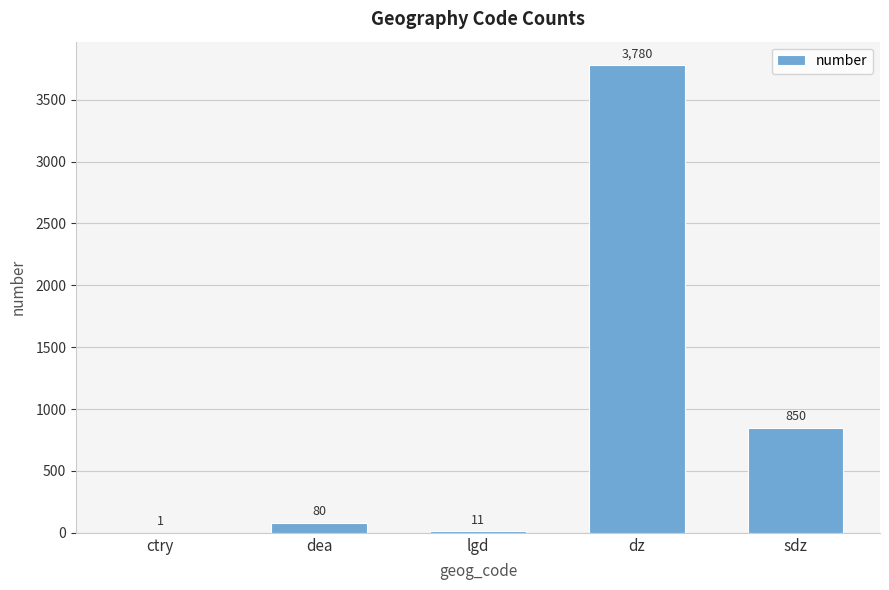

What is the maximum value shown in the chart?

3780